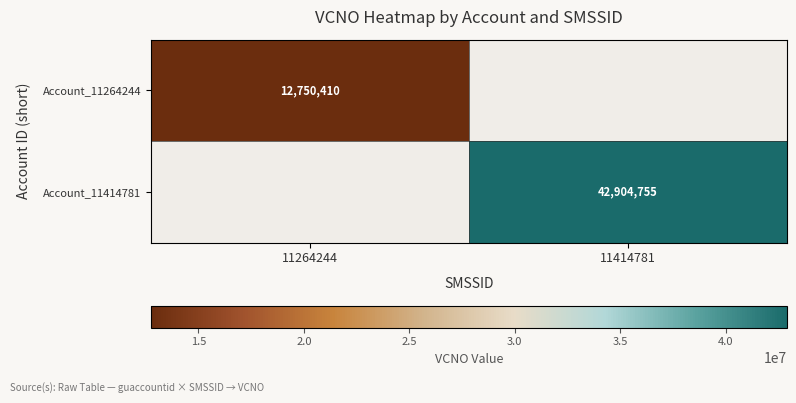

Is it true that Account_11414781 equals 14132321 at 11414781?

False